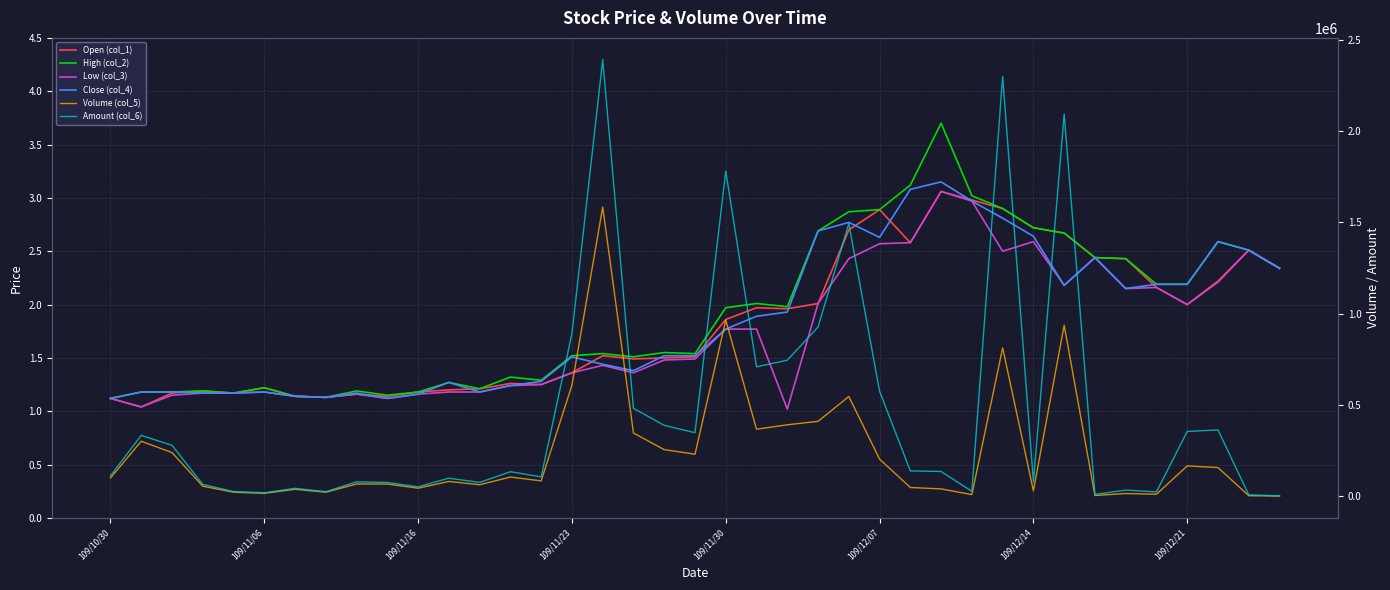

What position from the left is 36?

37